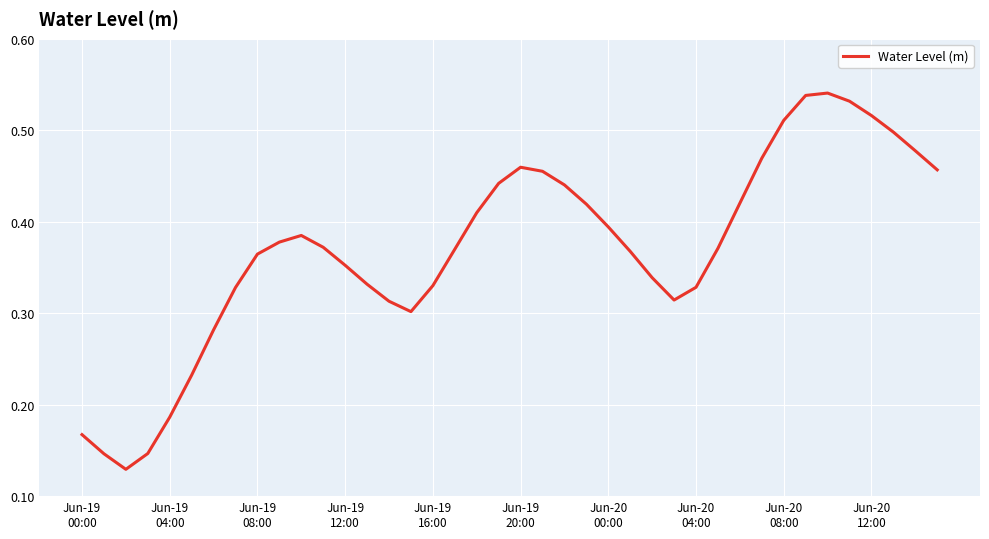

What is the label of the 27th point from the right?

13